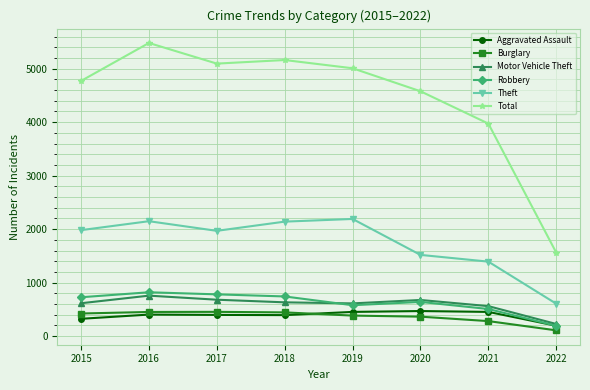

Which category has the highest value across all series?

2016